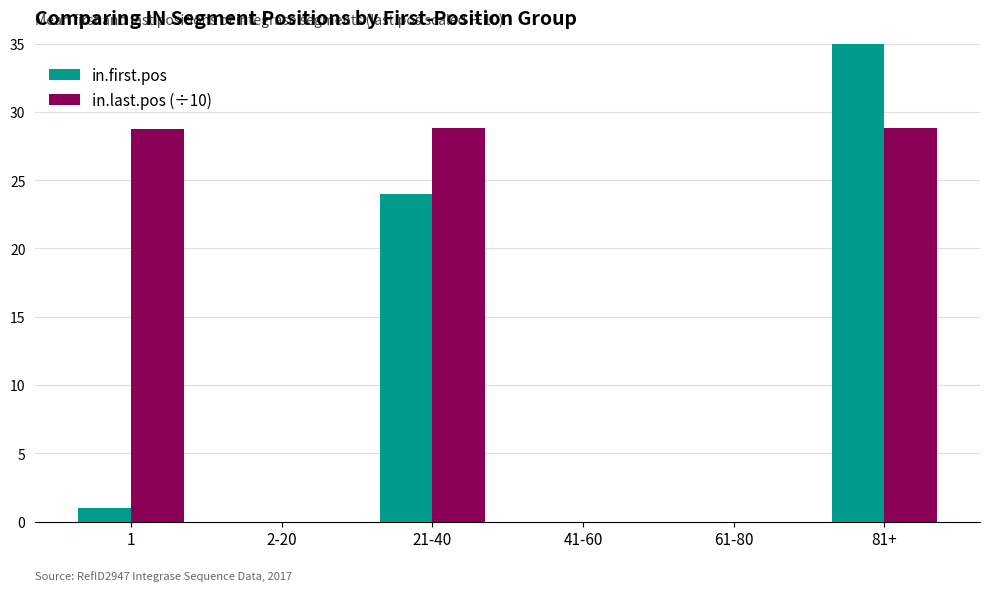

What position from the right is 41-60?

3